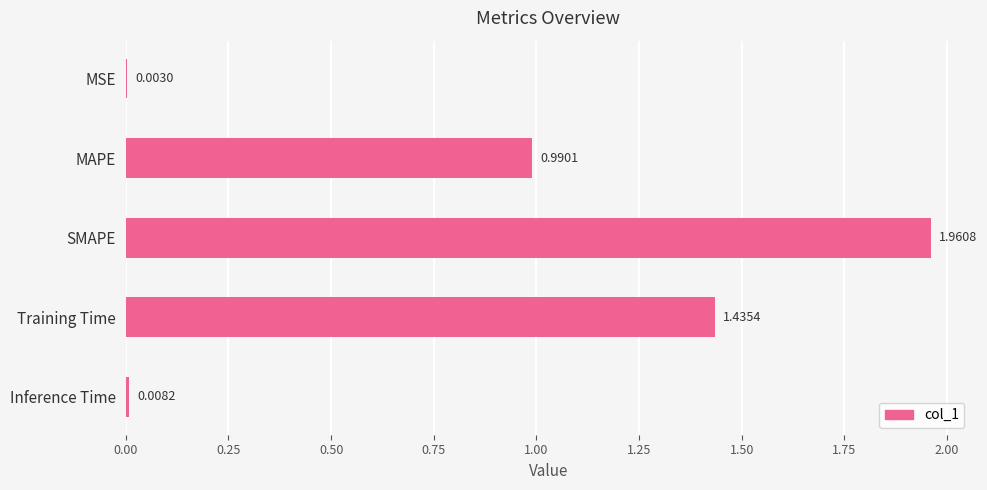

What is the sum of all values?

4.4